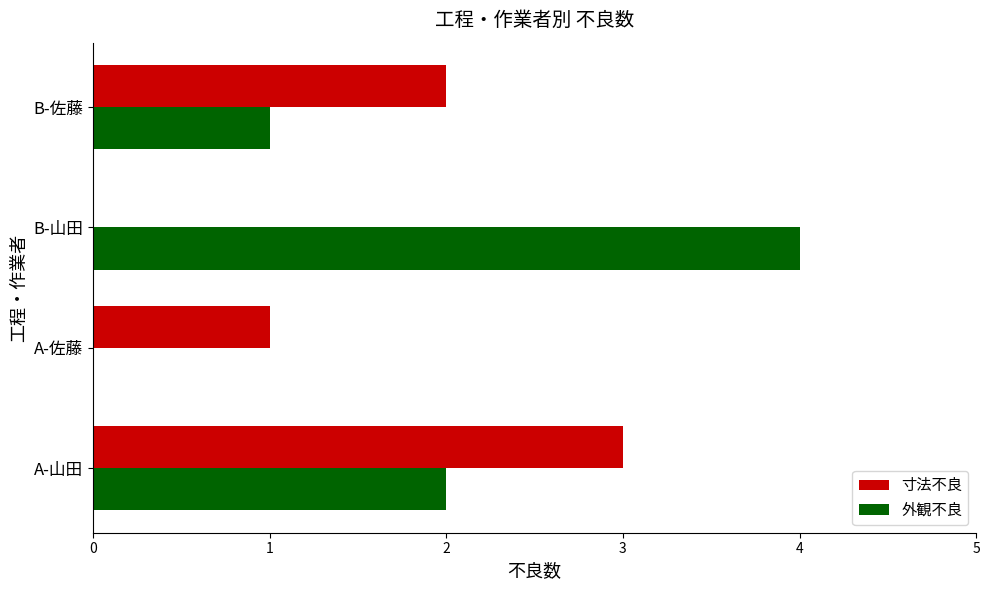

Is it true that 外観不良 equals 1 at B-山田?

False